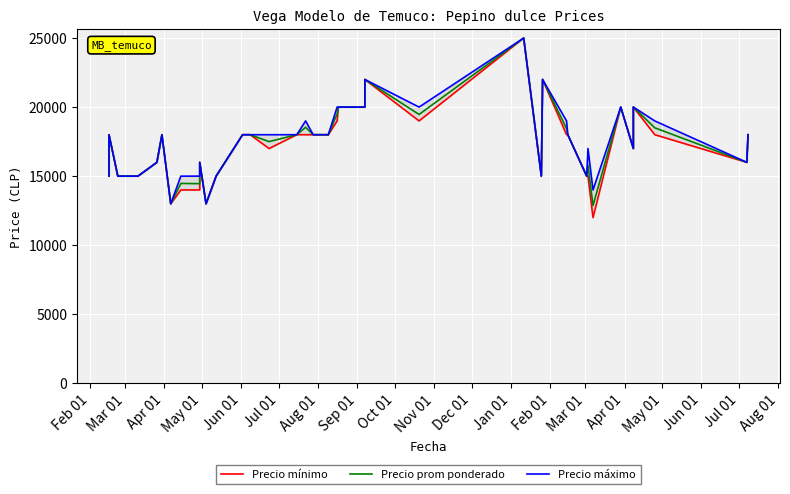

How many lines are shown in the chart?

3